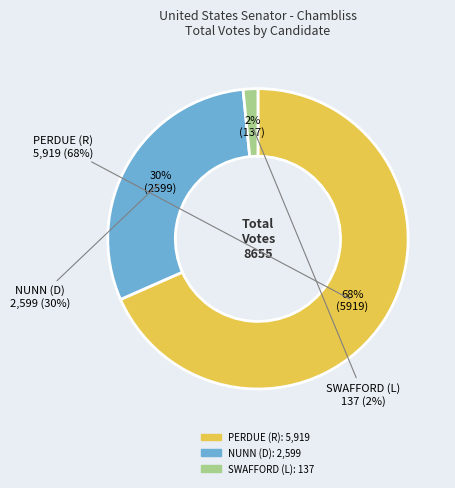

Is it true that DAVID A. PERDUE (R) is 68% of the pie?

True